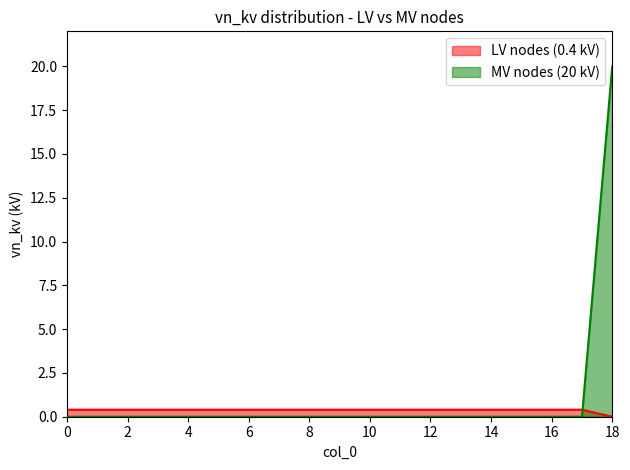

Which label corresponds to the smallest value in the chart?

18